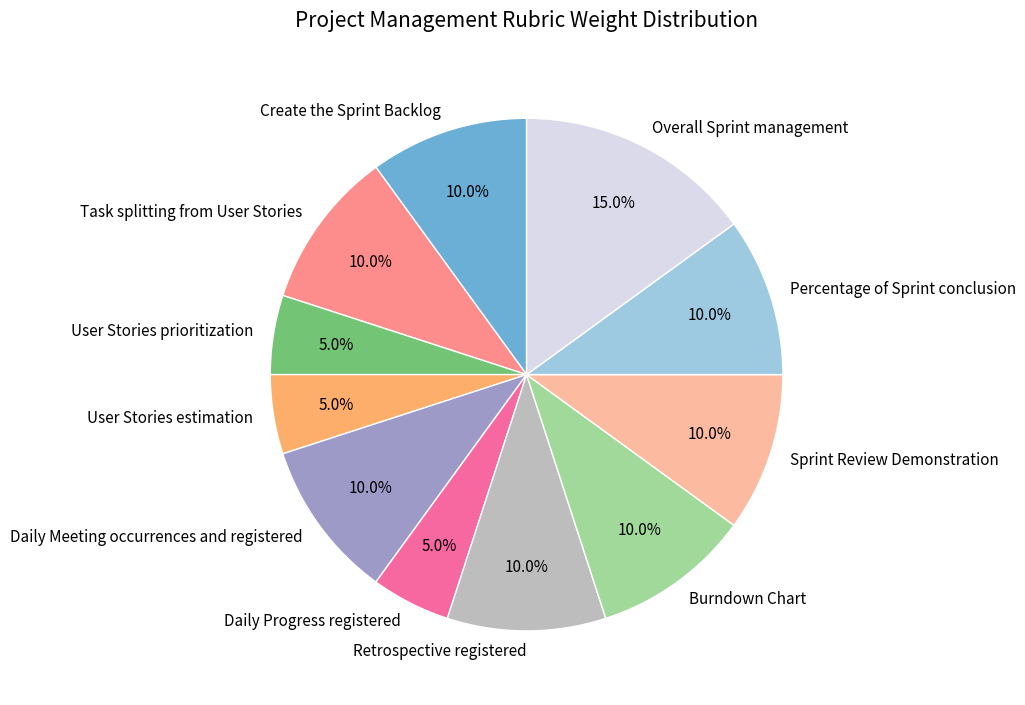

To the nearest percent, what is the combined percentage of Task splitting from User Stories and Daily Meeting occurrences and registered?

20%